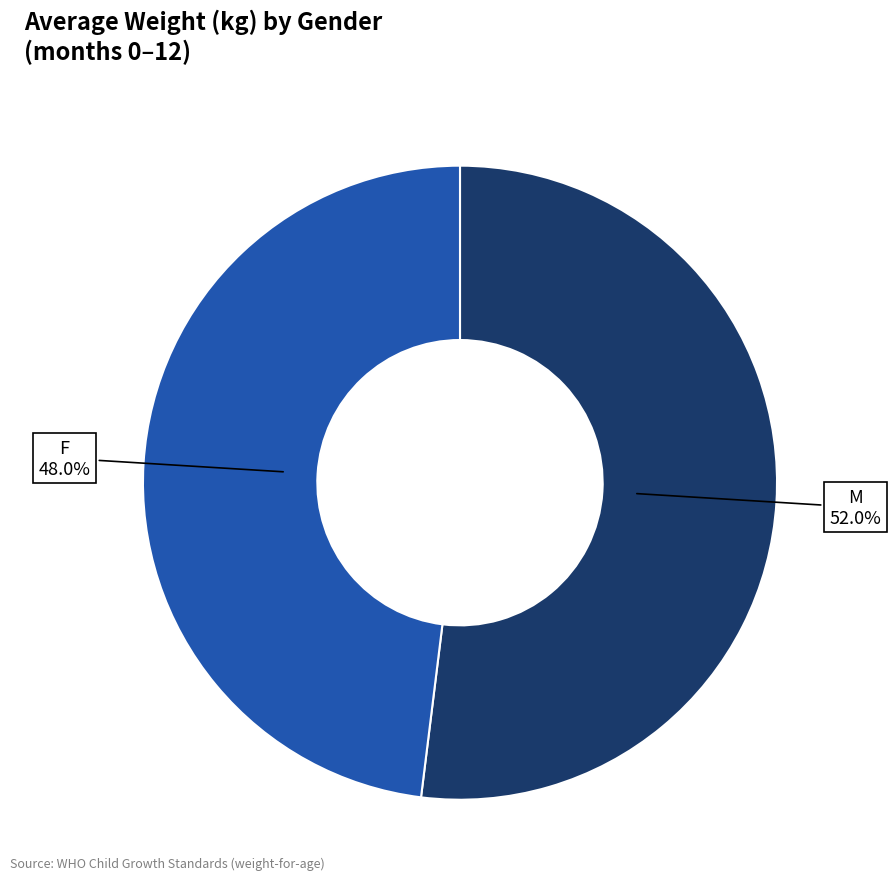

Does M represent more than half of the total?

Yes